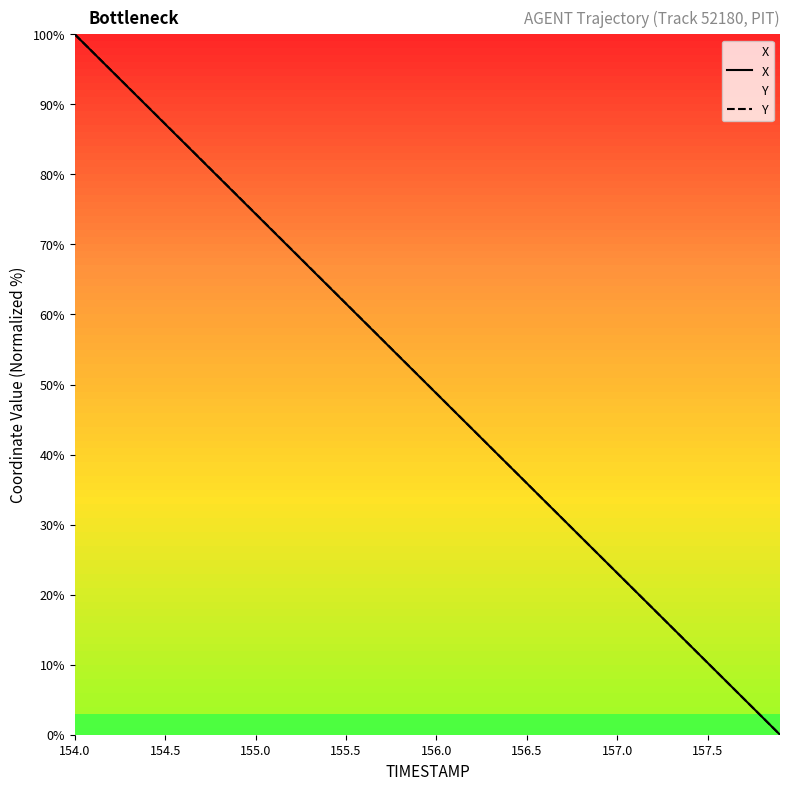

Which category has the highest value in the Y series?

154.0